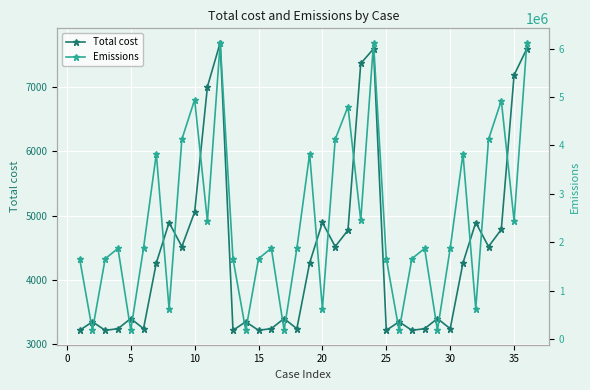

True or false: Emissions and Total cost intersect in this chart.

False